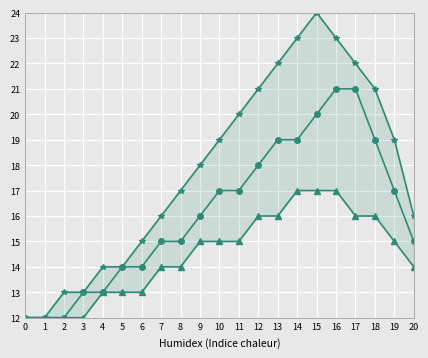

What is the value of the Series A point at the 20th from the left?

19